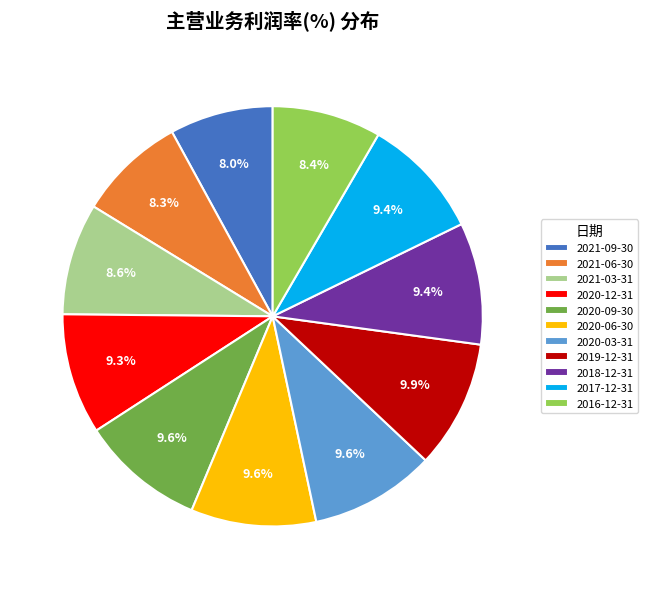

How many slices are in this pie chart?

11